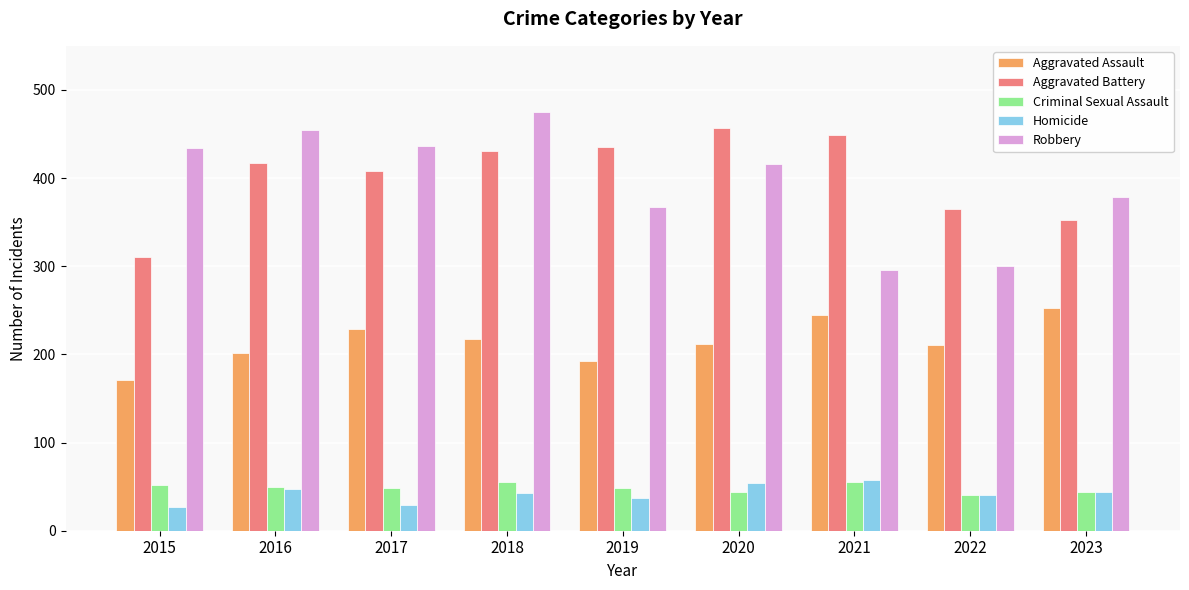

Is it true that Robbery equals 630 at 2019?

False